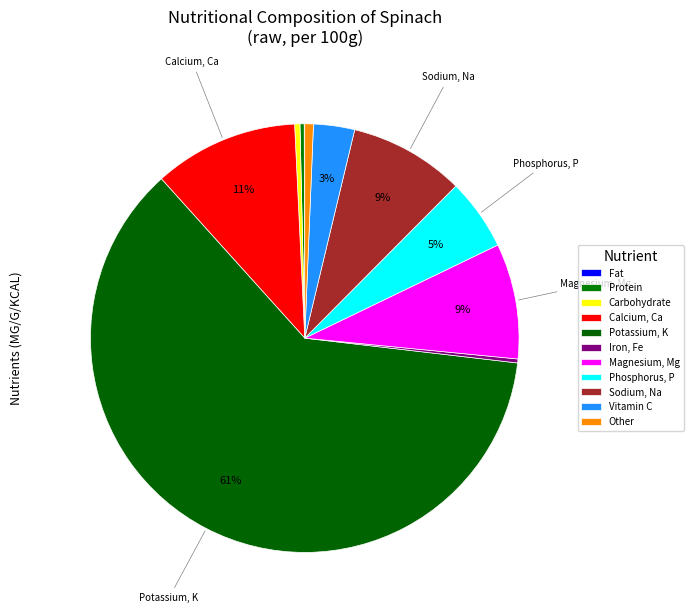

What portion of the pie excludes Phosphorus, P?

94.9%